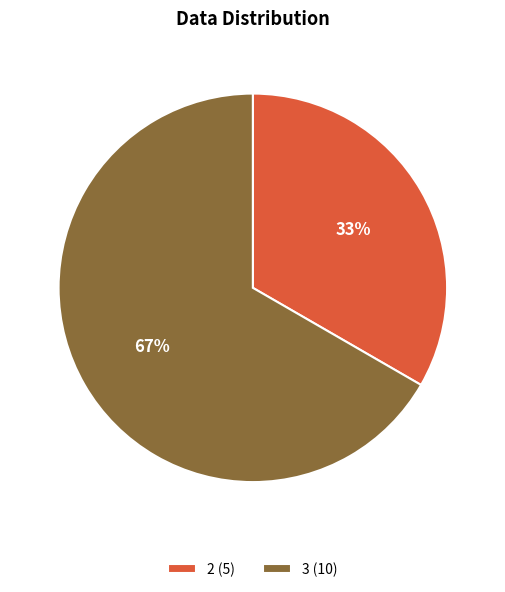

Between 2 (5) and 3 (10), which is larger?

3 (10)